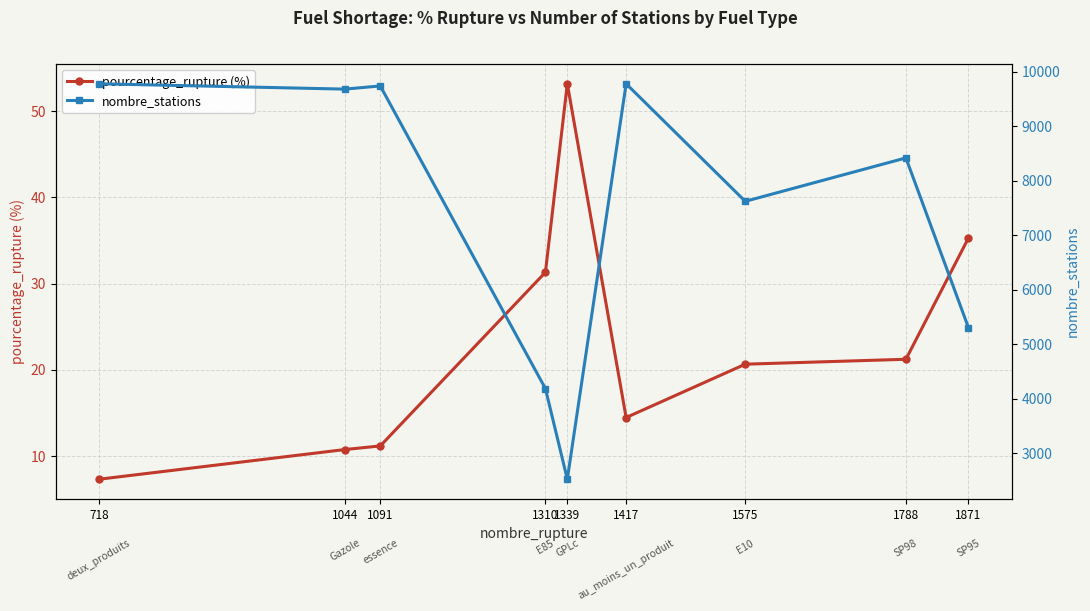

The value of nombre_stations at 1044 is 9681.0. True or false?

True